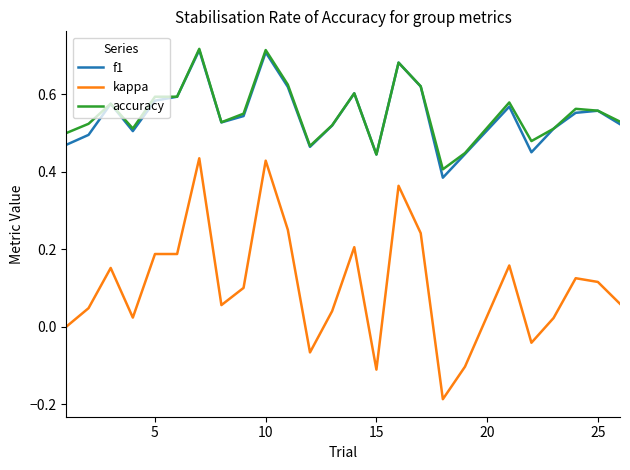

True or false: kappa and f1 intersect in this chart.

False